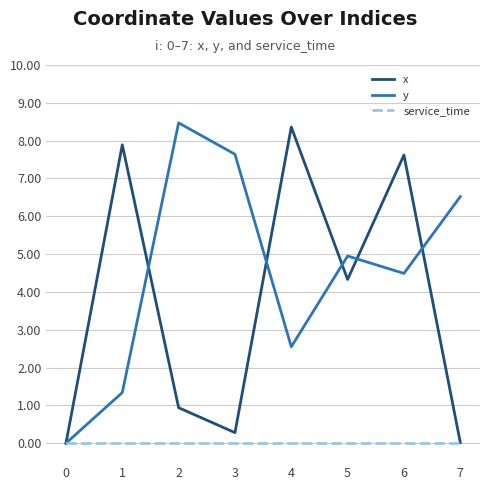

At 5, list the series in order from largest to smallest.

y, x, service_time